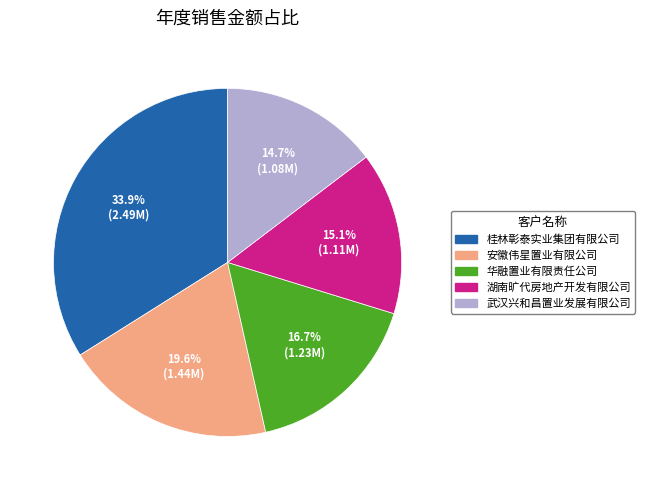

Which slice is the largest?

桂林彰泰实业集团有限公司